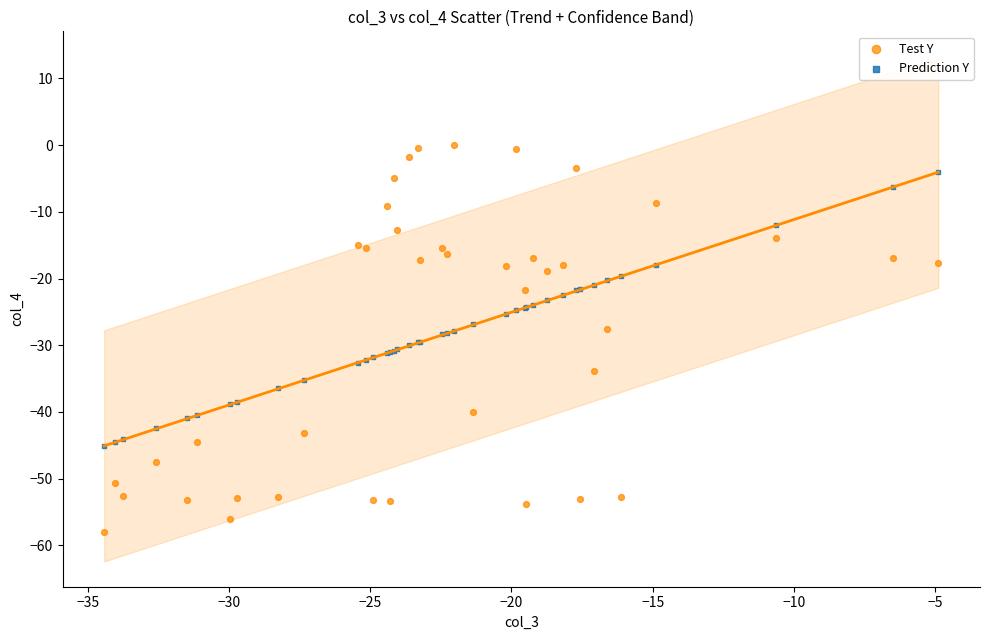

Which series contains the highest Y value?

Test Y